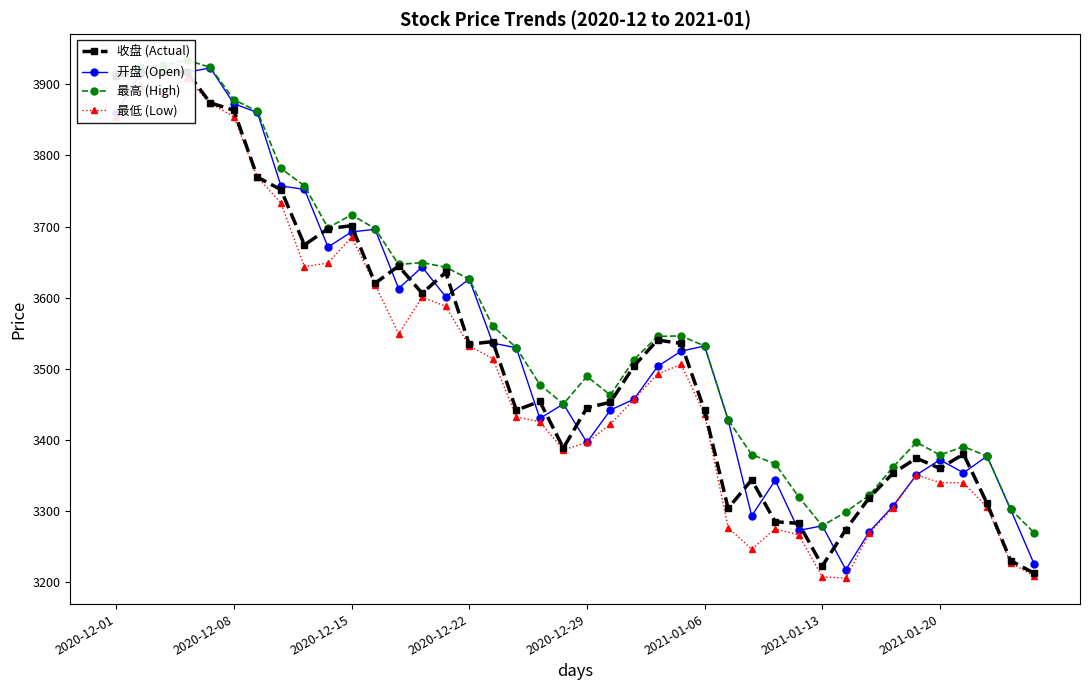

How many lines are shown in the chart?

4